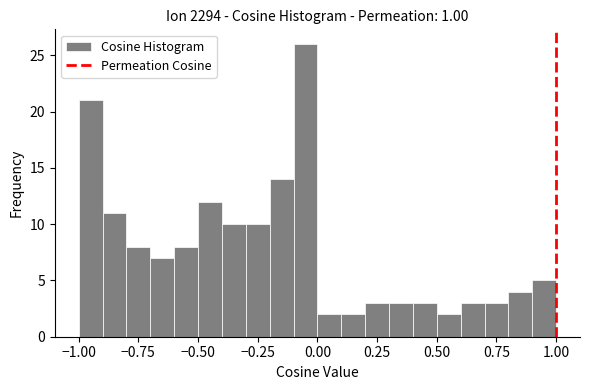

Around what value on the x-axis is the tallest bar? Give the approximate position of its centre, as read against the axis.

-0.05